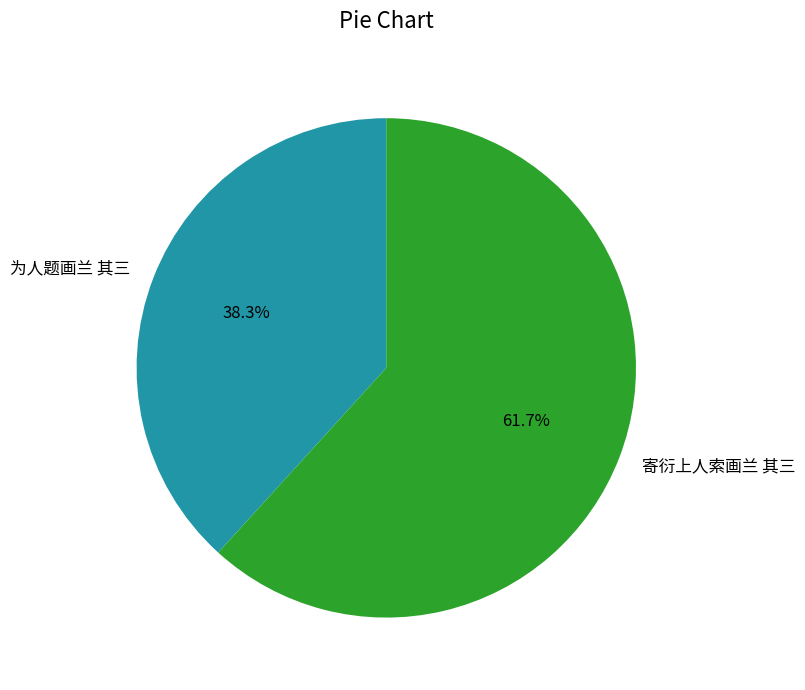

To the nearest percent, what is the average slice percentage?

50%